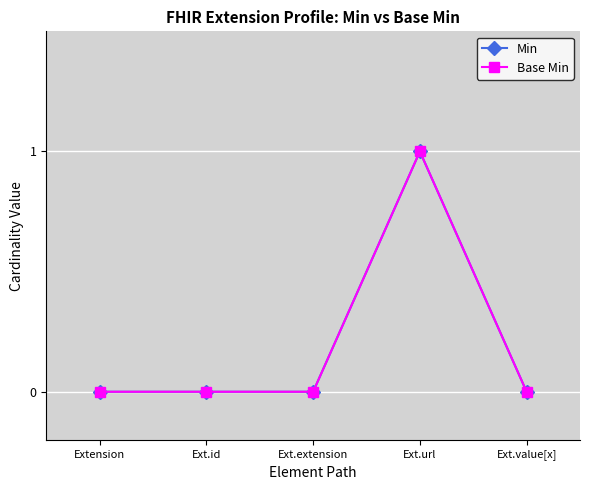

What is the label of the 5th point from the right?

Extension